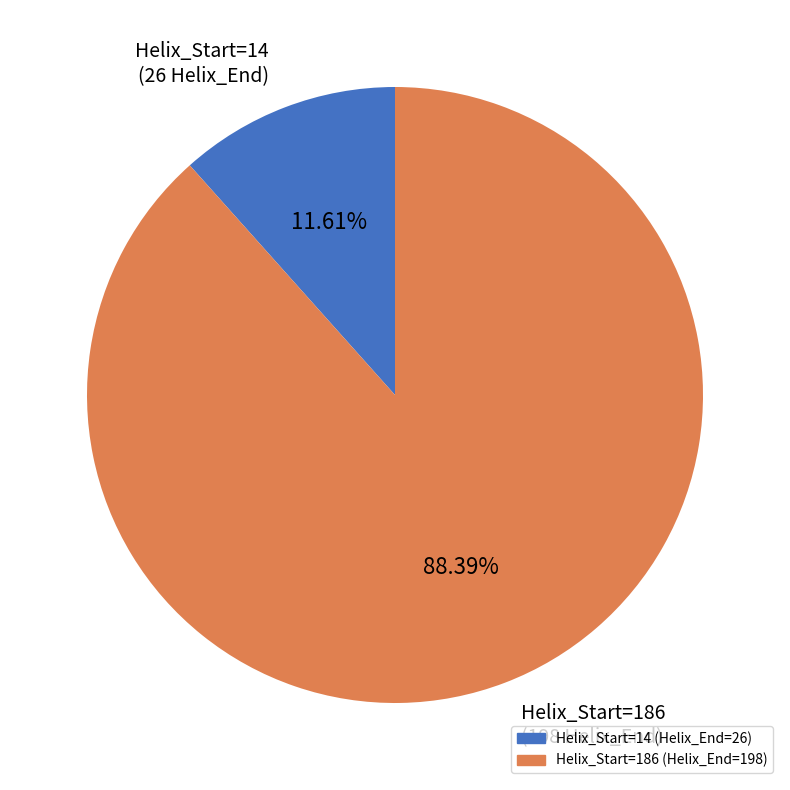

Which has a higher value, Helix_Start=186 (198 Helix_End) or Helix_Start=14 (26 Helix_End)?

Helix_Start=186 (198 Helix_End)